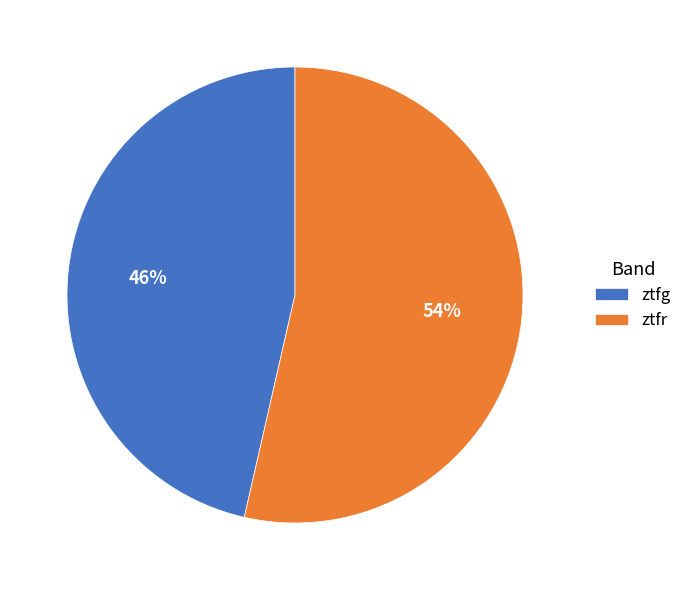

What percentage is the ztfg slice, to the nearest percent?

46%